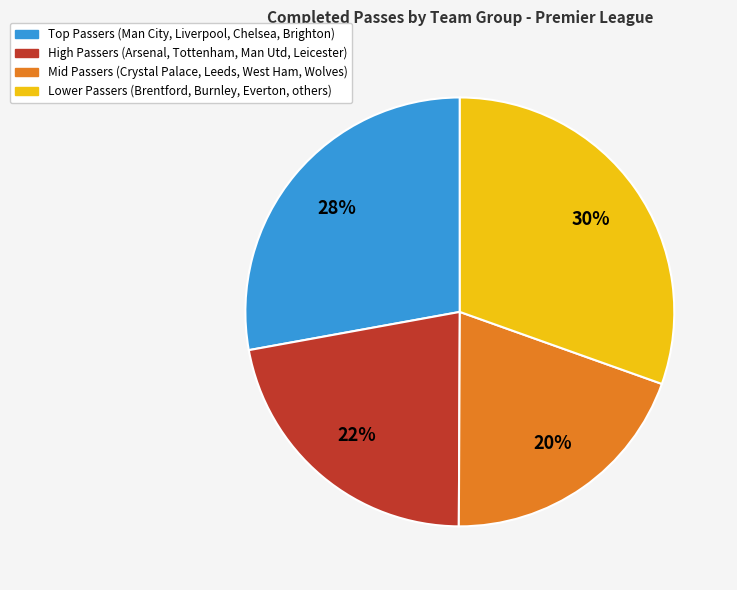

Does any single category account for the majority?

No